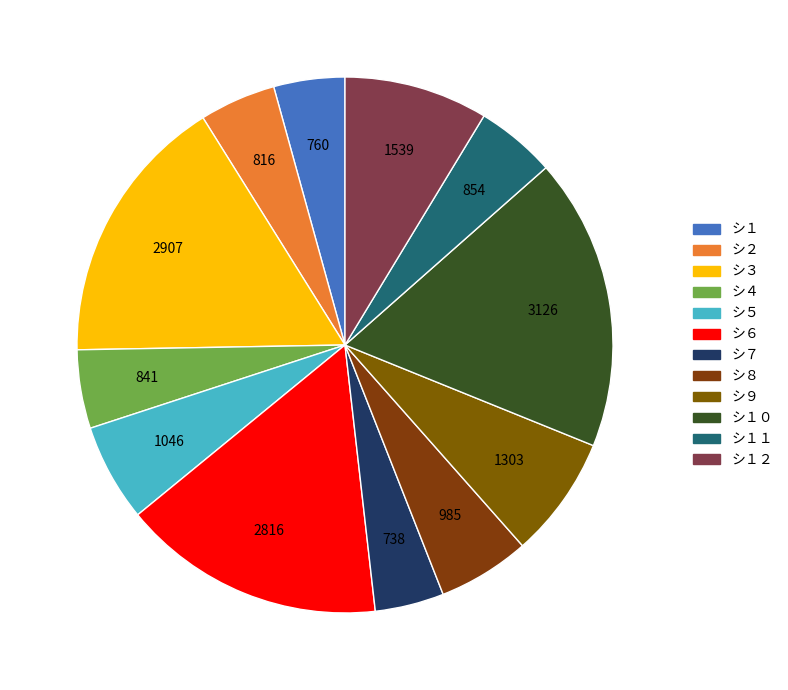

What is the largest slice in the pie chart?

シ１０